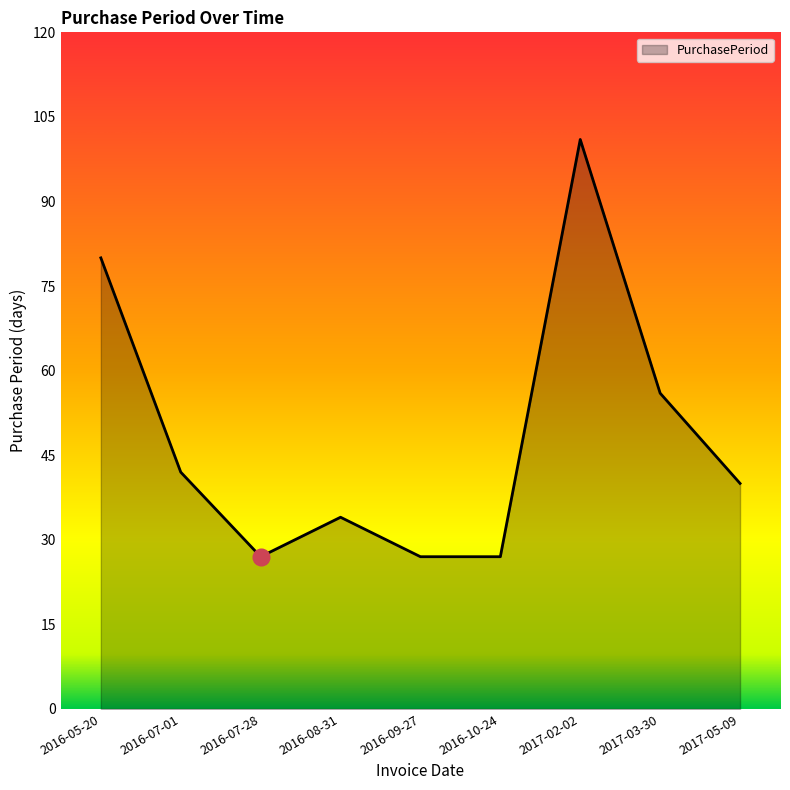

What is the greatest value displayed?

101